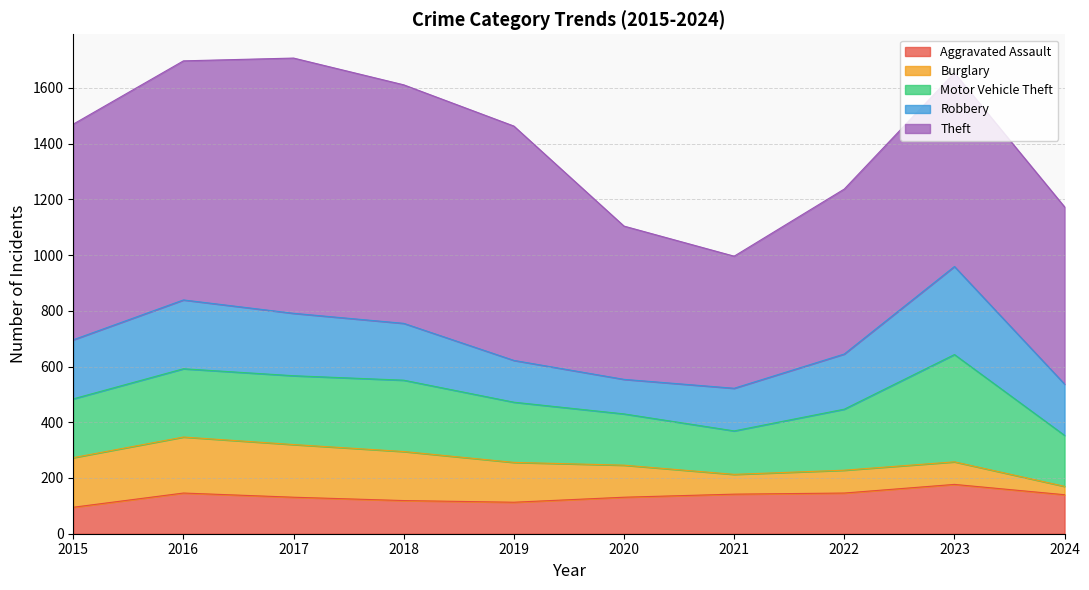

Is it true that Motor Vehicle Theft equals 52 at 2015?

False